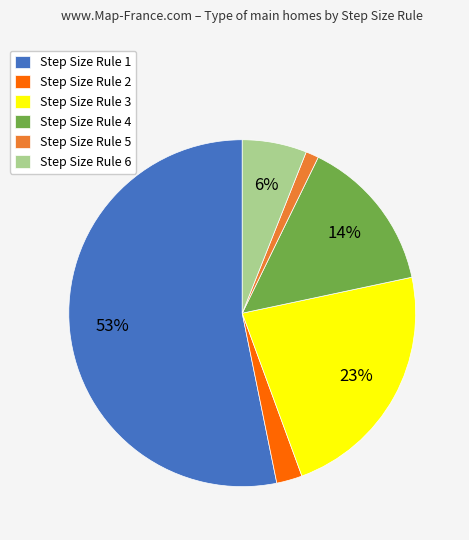

What is the largest slice in the pie chart?

Step Size Rule 1